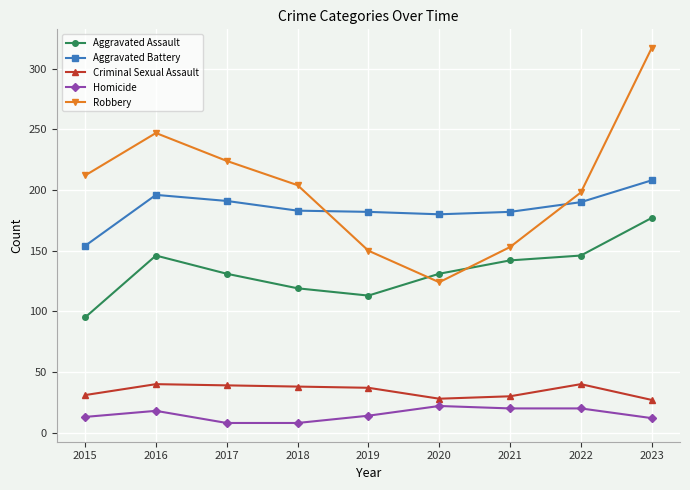

What is the value of the Robbery point at the 5th from the left?

150